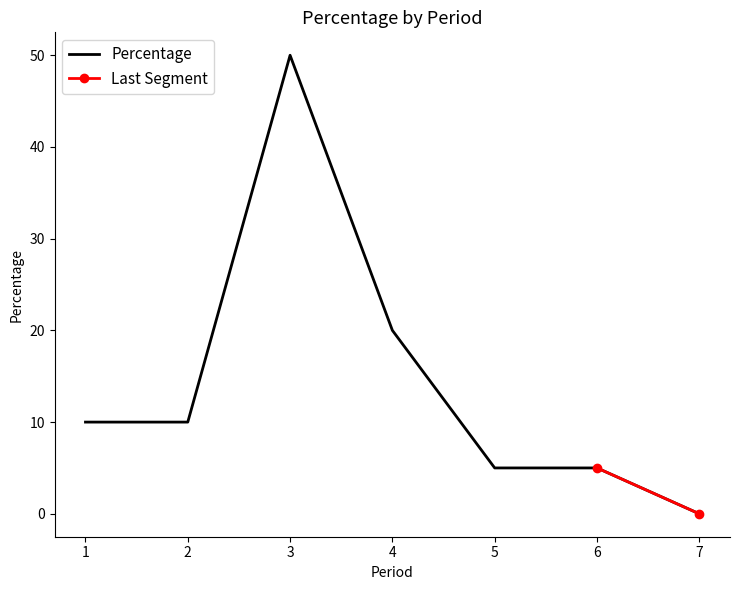

How many values are between 5 and 20?

5